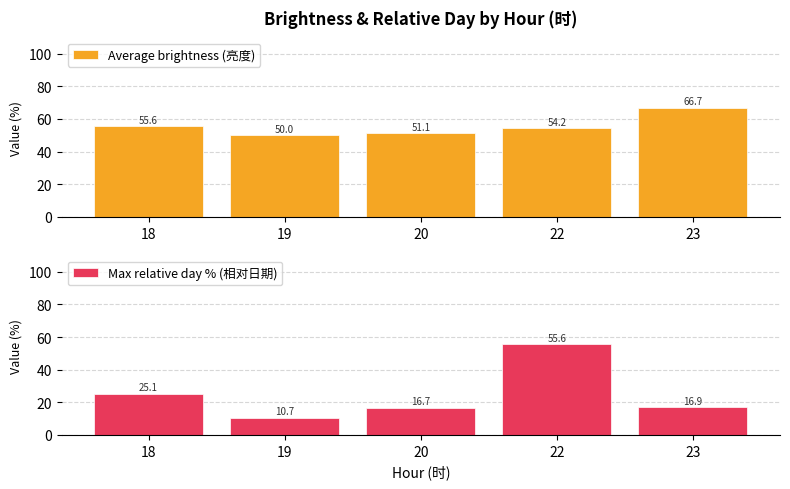

Which series has the largest total across all categories?

Average brightness (亮度)